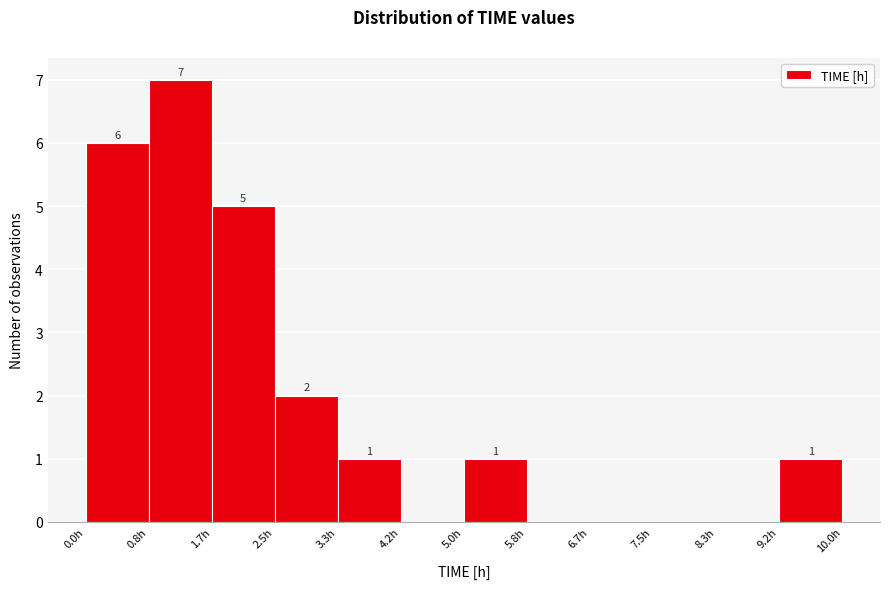

Which range on the x-axis has the tallest bar?

0.8 to 1.7